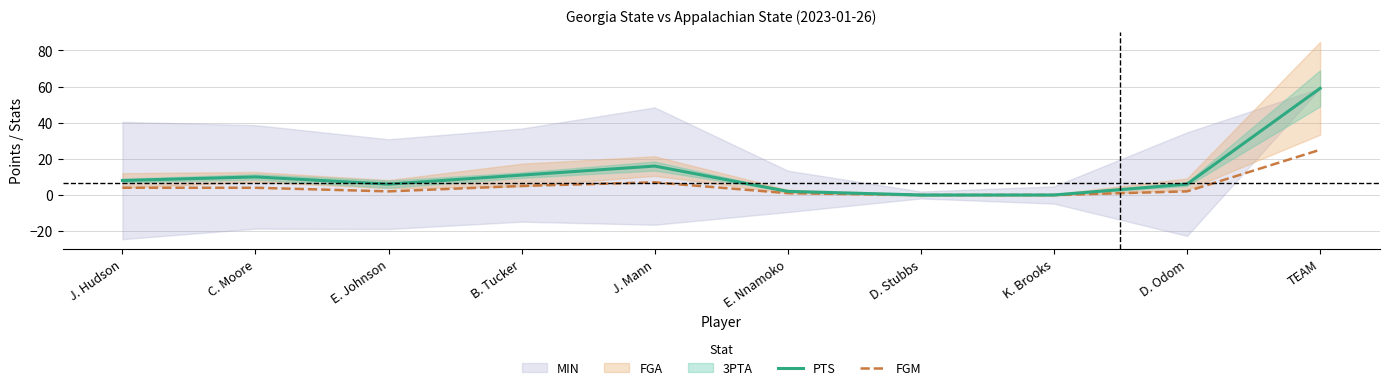

What is the average value of the PTS series?

12